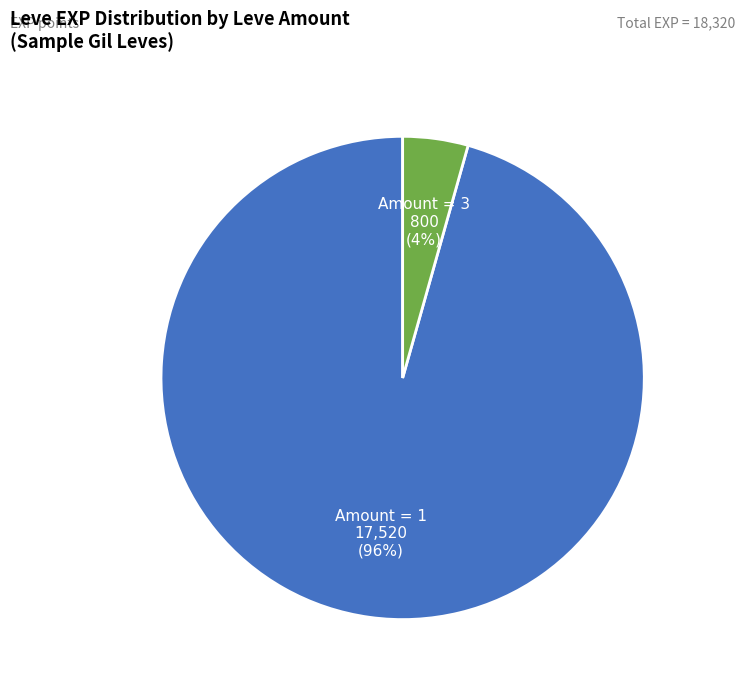

Between Amount = 3 and Amount = 1, which is larger?

Amount = 1